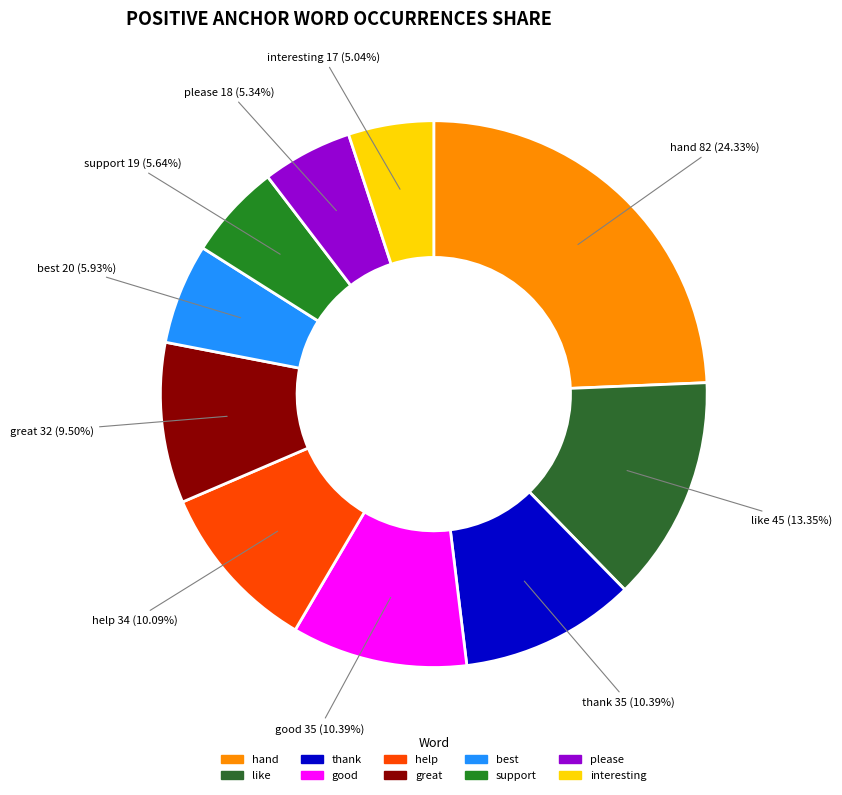

Between best and good, which is larger?

good